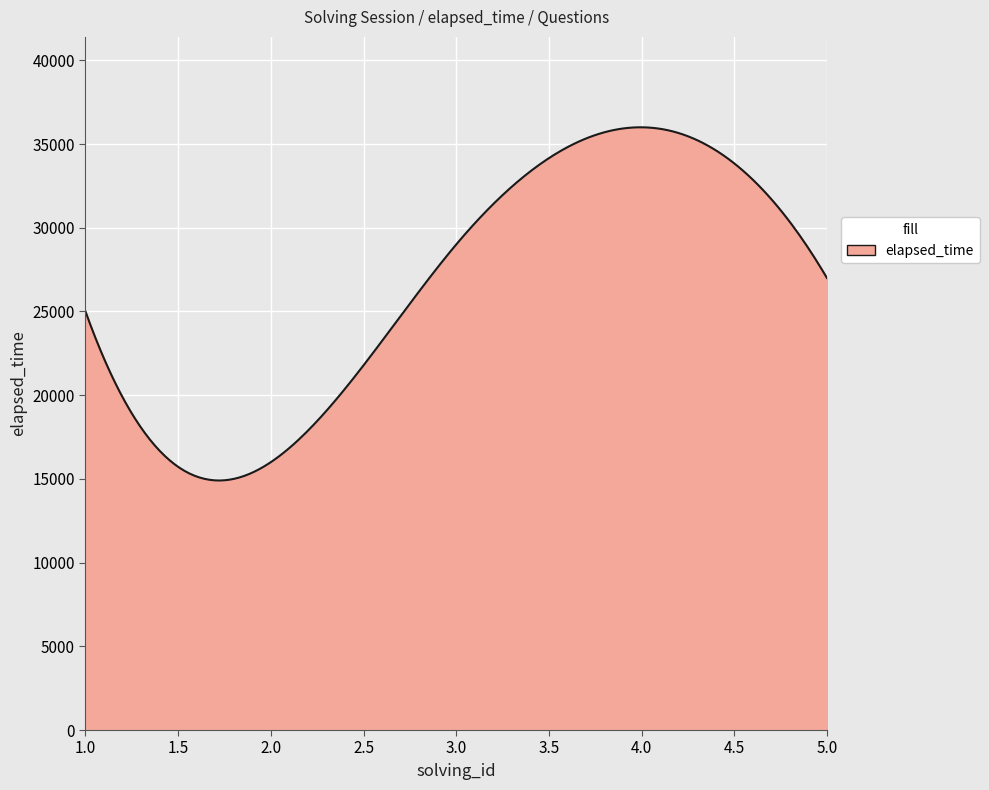

What is the maximum value shown in the chart?

36000.2